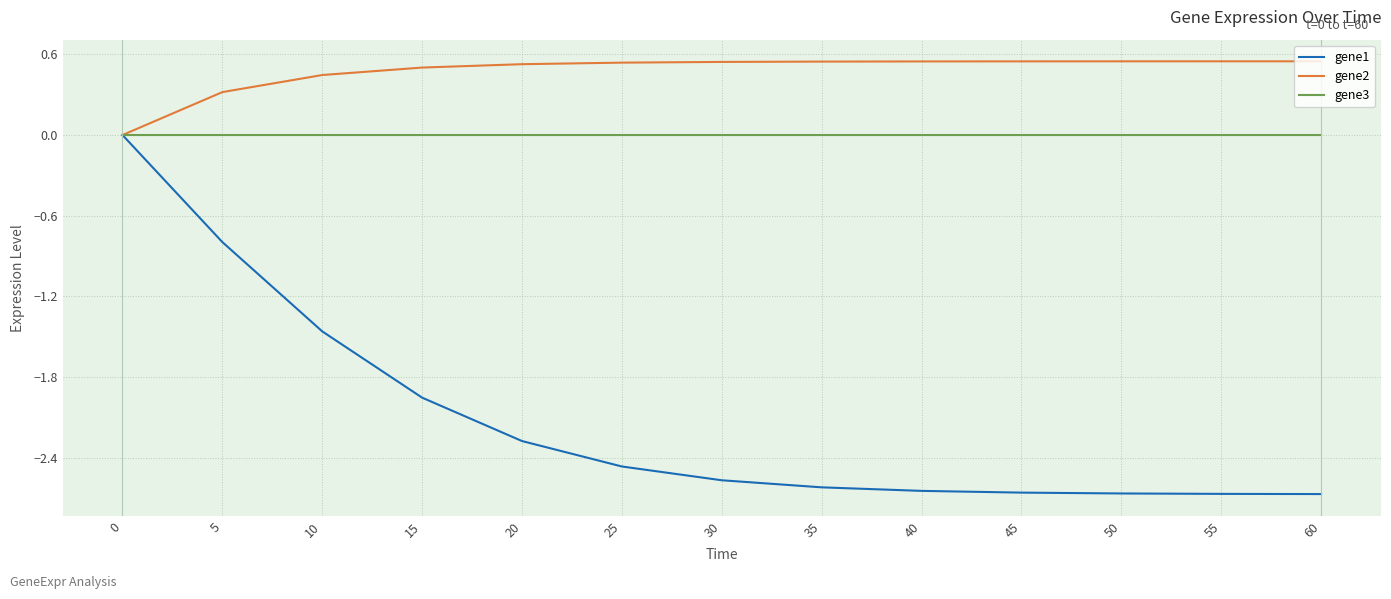

Which series has the largest total across all categories?

gene2